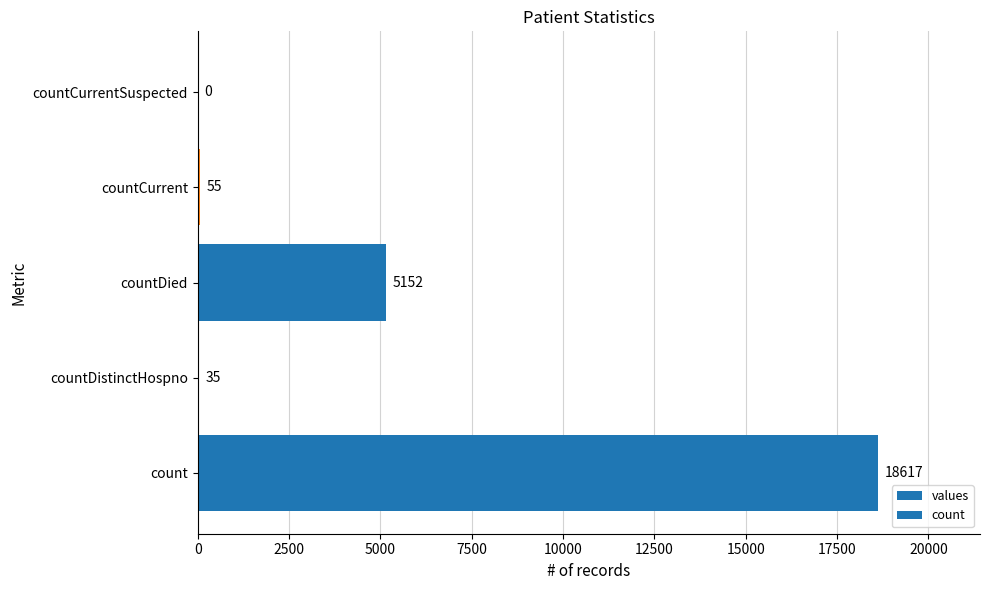

The chart shows a value of 5152 at countDied. True or false?

True